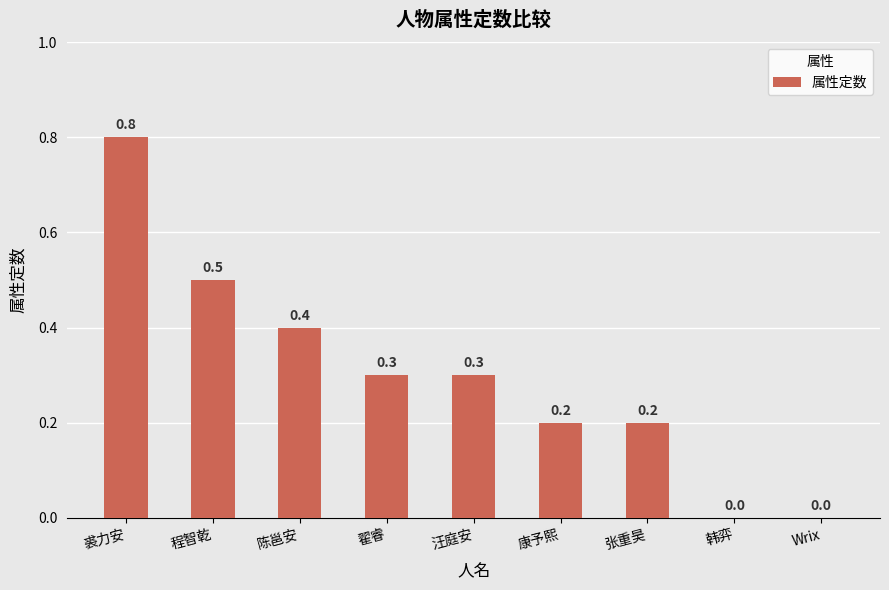

Which has a higher value, 康予熙 or 裘力安?

裘力安